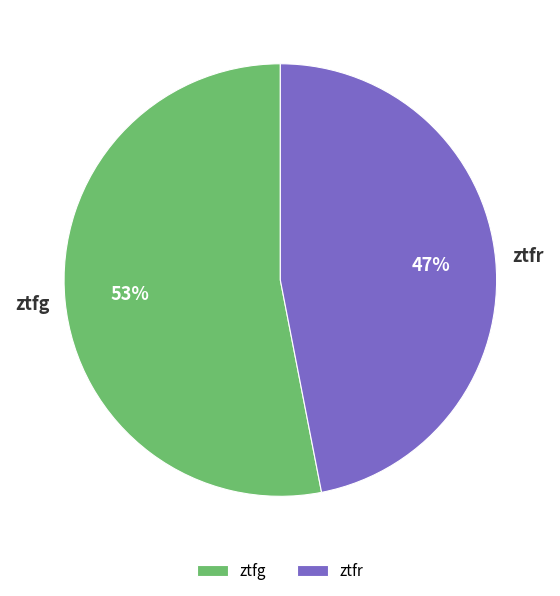

How many segments does this pie chart have?

2